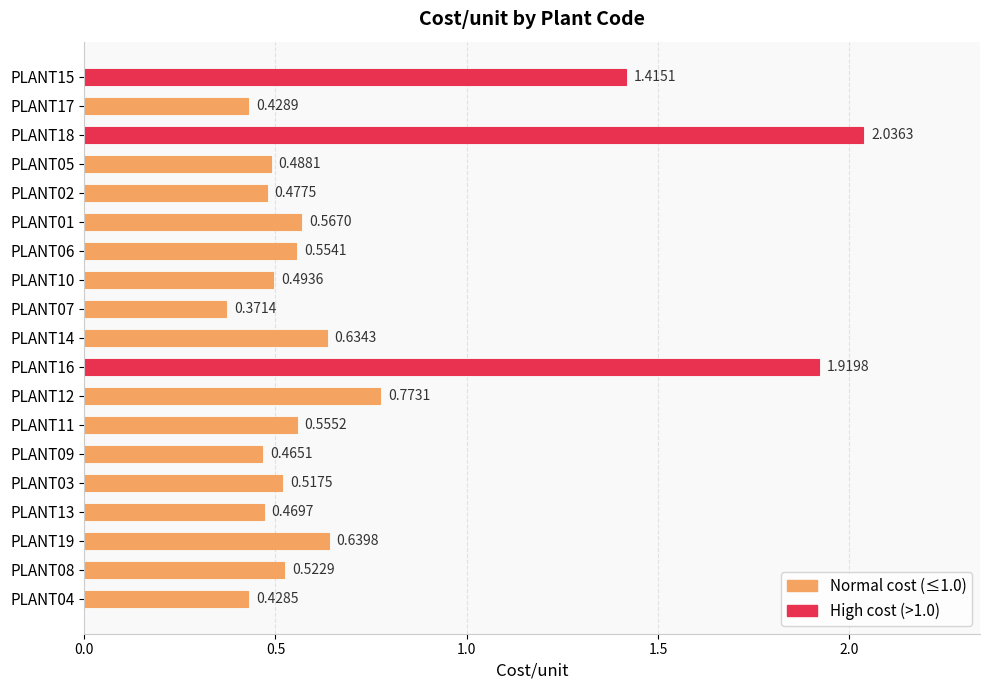

List the labels in order of value, smallest first.

PLANT07, PLANT04, PLANT17, PLANT09, PLANT13, PLANT02, PLANT05, PLANT10, PLANT03, PLANT08, PLANT06, PLANT11, PLANT01, PLANT14, PLANT19, PLANT12, PLANT15, PLANT16, PLANT18